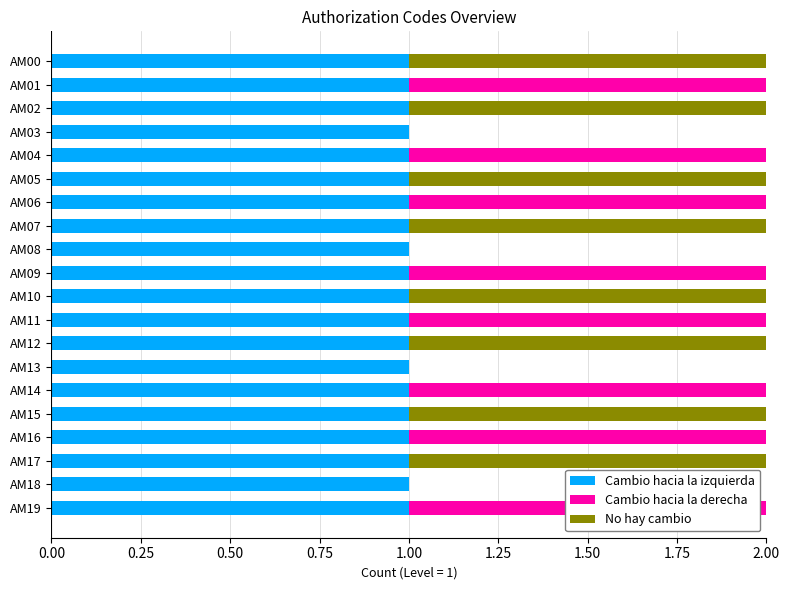

The Cambio hacia la izquierda series shows 1 at AM05. True or false?

True